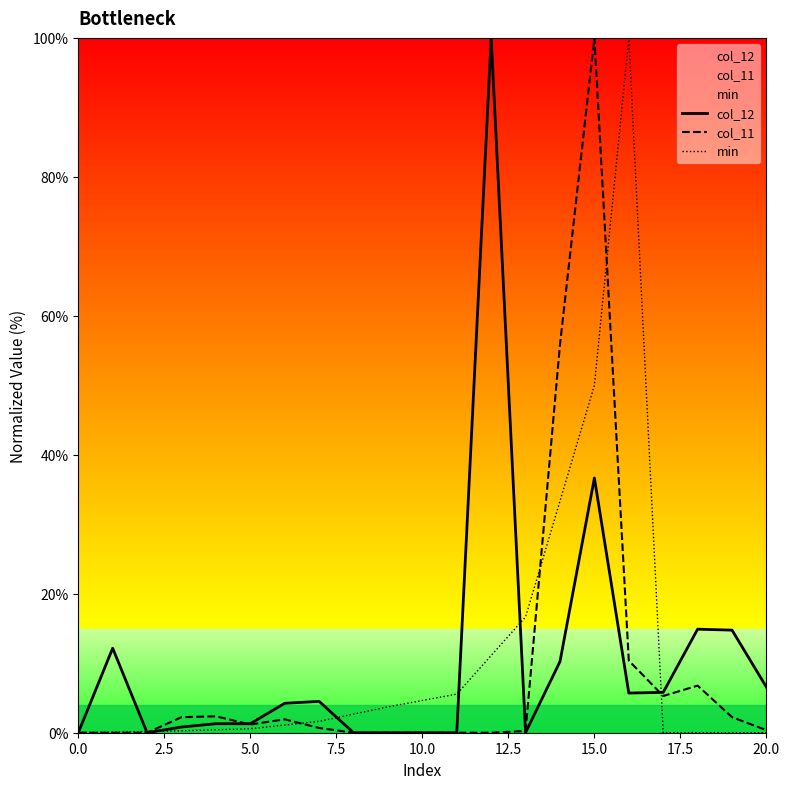

True or false: col_12 and min cross at least once.

True